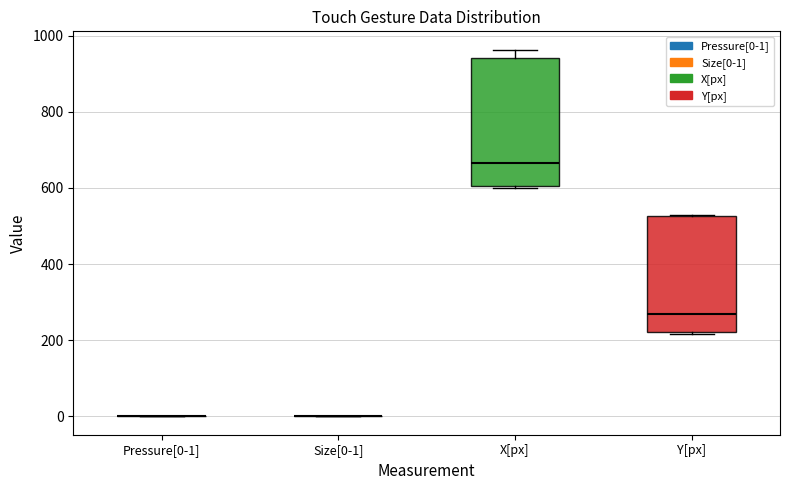

Which box is the tallest, from its lower edge to its upper edge?

X[px]